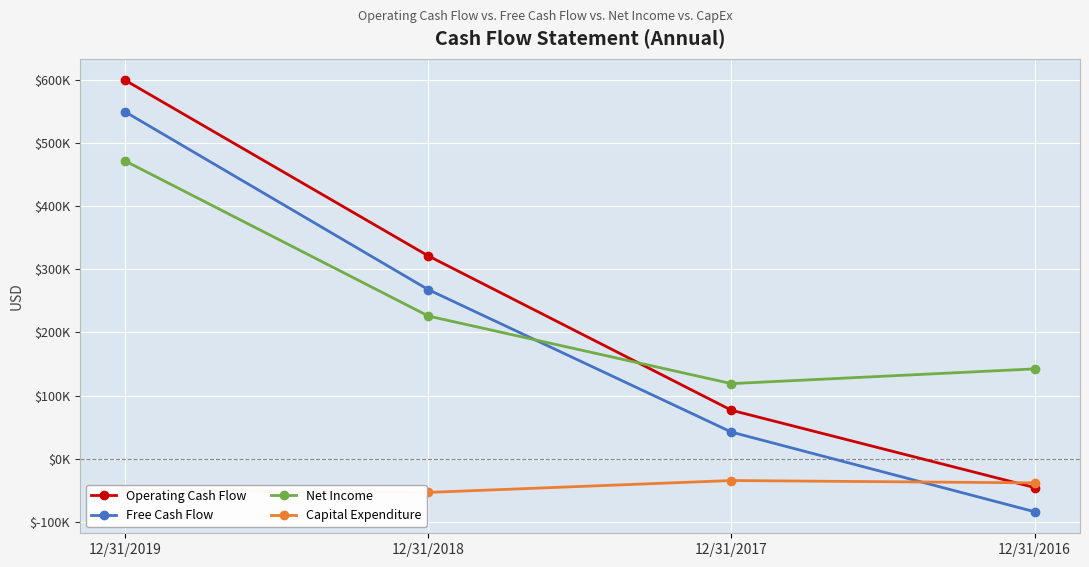

Reading left to right, extract all data points from this chart.

Operating Cash Flow: 12/31/2019=599077	12/31/2018=320998	12/31/2017=76677	12/31/2016=-45657
Free Cash Flow: 12/31/2019=549036	12/31/2018=267571	12/31/2017=42071	12/31/2016=-83985
Net Income: 12/31/2019=471269	12/31/2018=225820	12/31/2017=118834	12/31/2016=142141
Capital Expenditure: 12/31/2019=-50041	12/31/2018=-53427	12/31/2017=-34606	12/31/2016=-38328